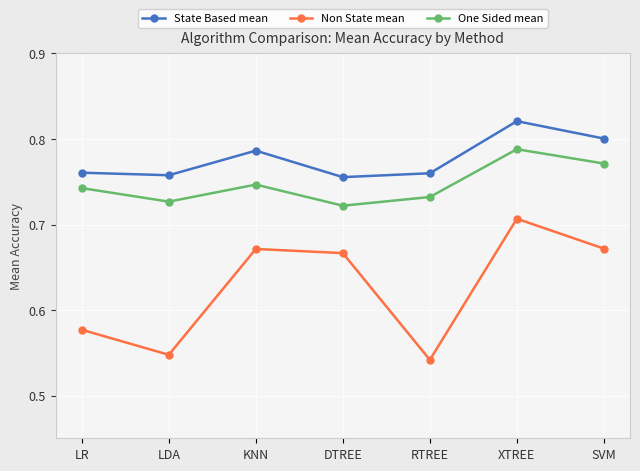

How many data points does each series have?

7